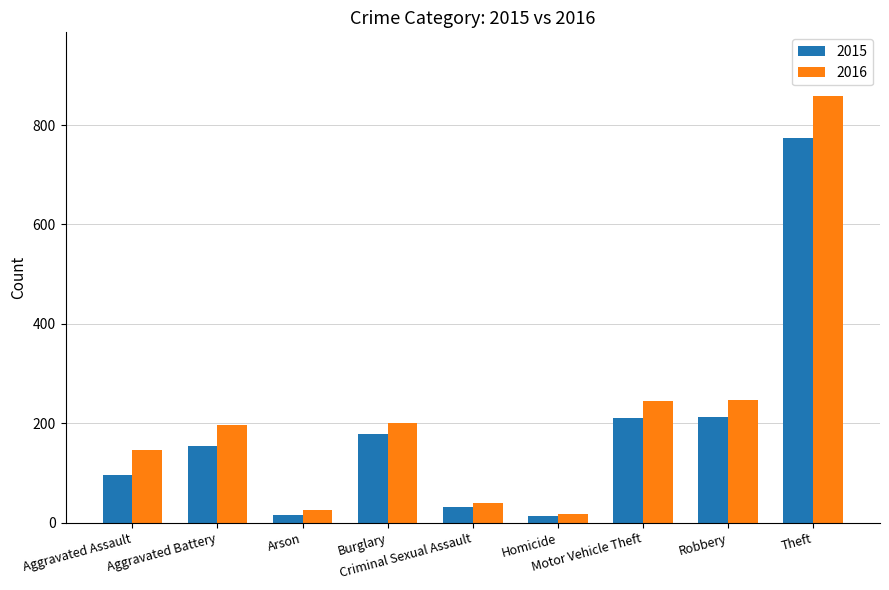

How many groups of bars are there?

9